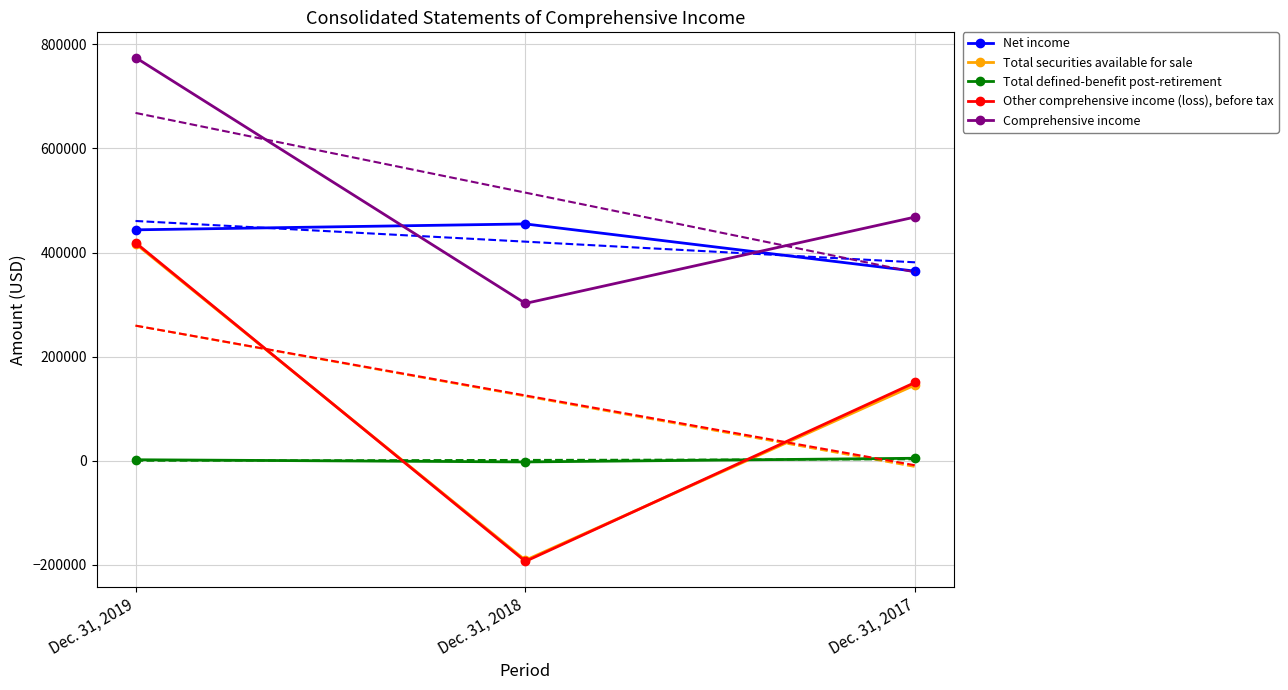

Does the chart have visible grid lines?

Yes